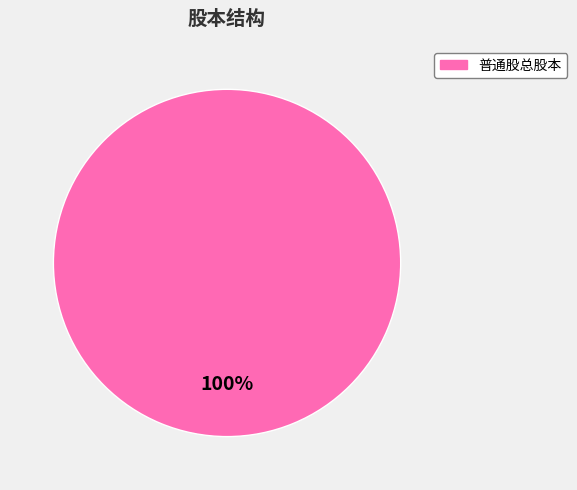

Count the number of slices in the pie.

1